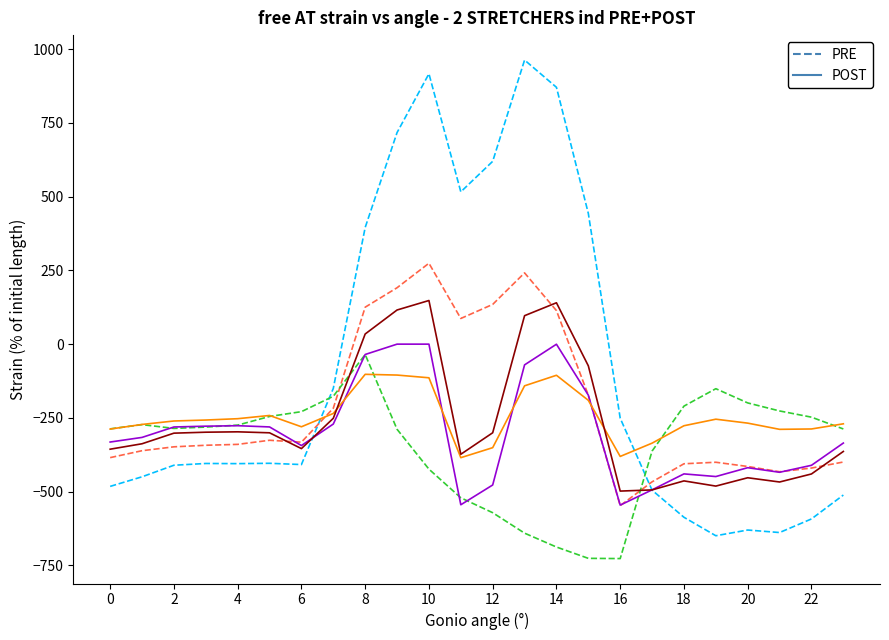

What is the smallest value displayed?

-726.6